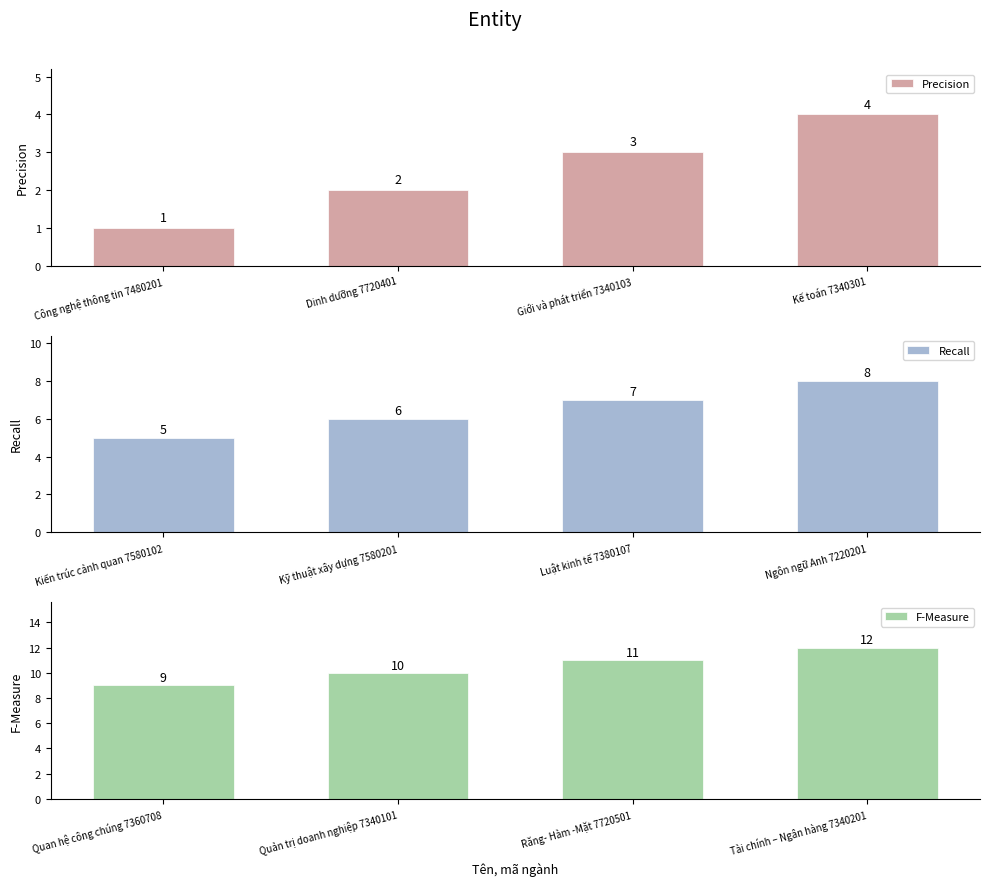

Which series has the largest range (max minus min)?

Precision